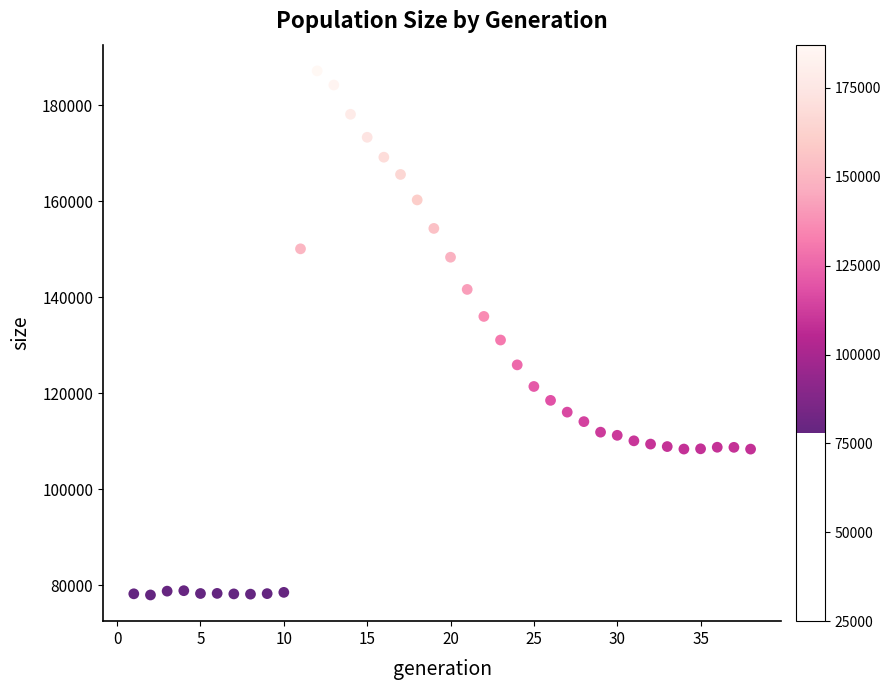

What Y value in the scatter plot is closest to 132573?

131093